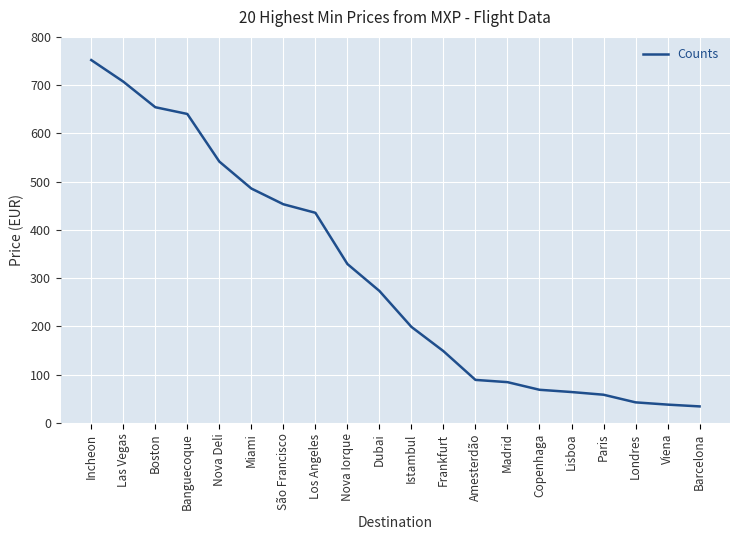

What is the maximum value shown in the chart?

752.0